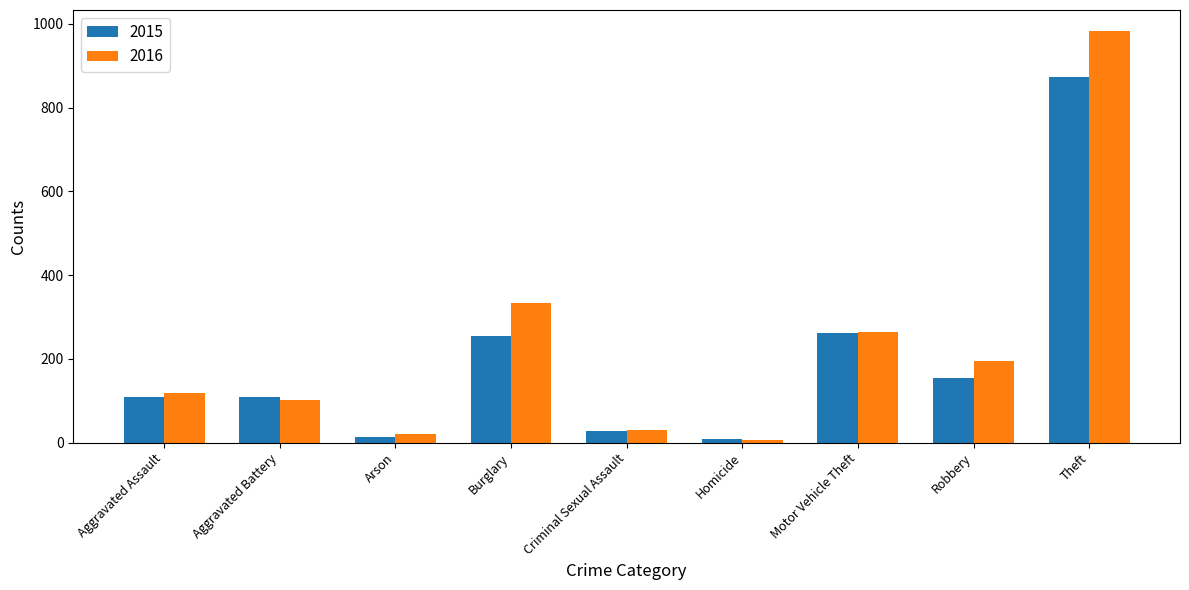

True or false: 2015 has a value of 154 at Robbery.

True